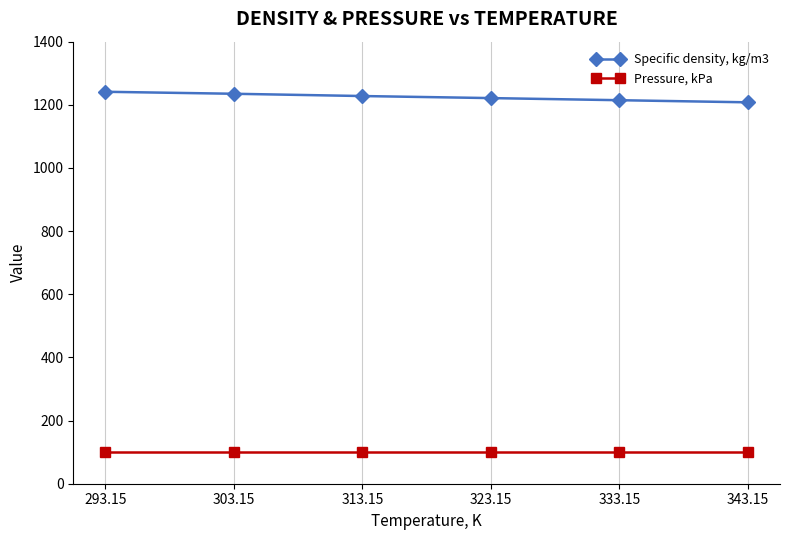

True or false: Pressure, kPa has a value of 101.3 at 313.15.

True